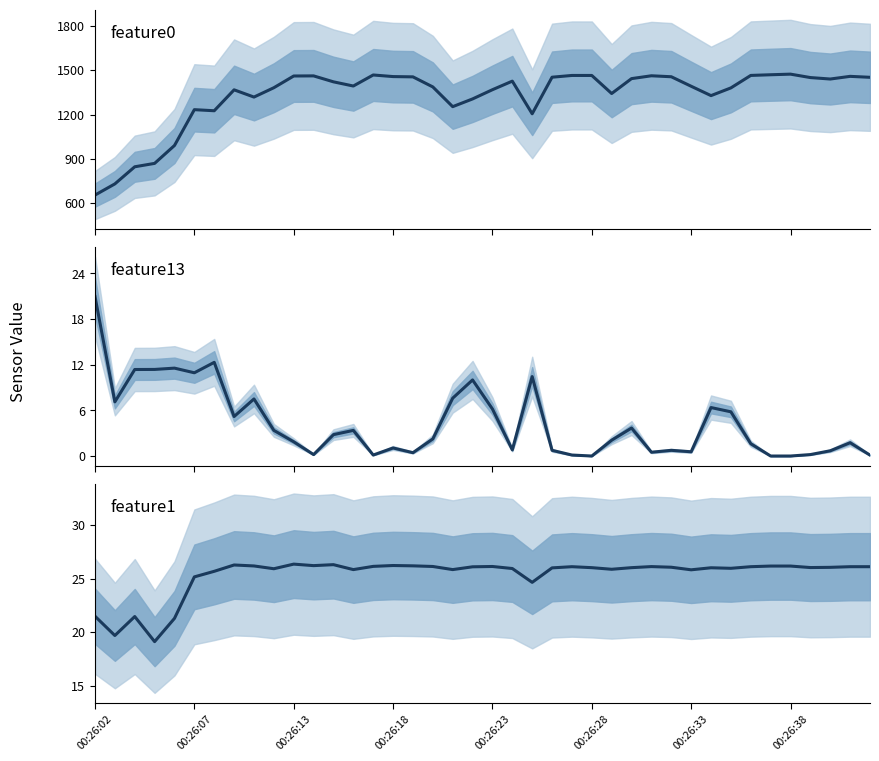

How many interior local valleys does the feature1 series have?

11